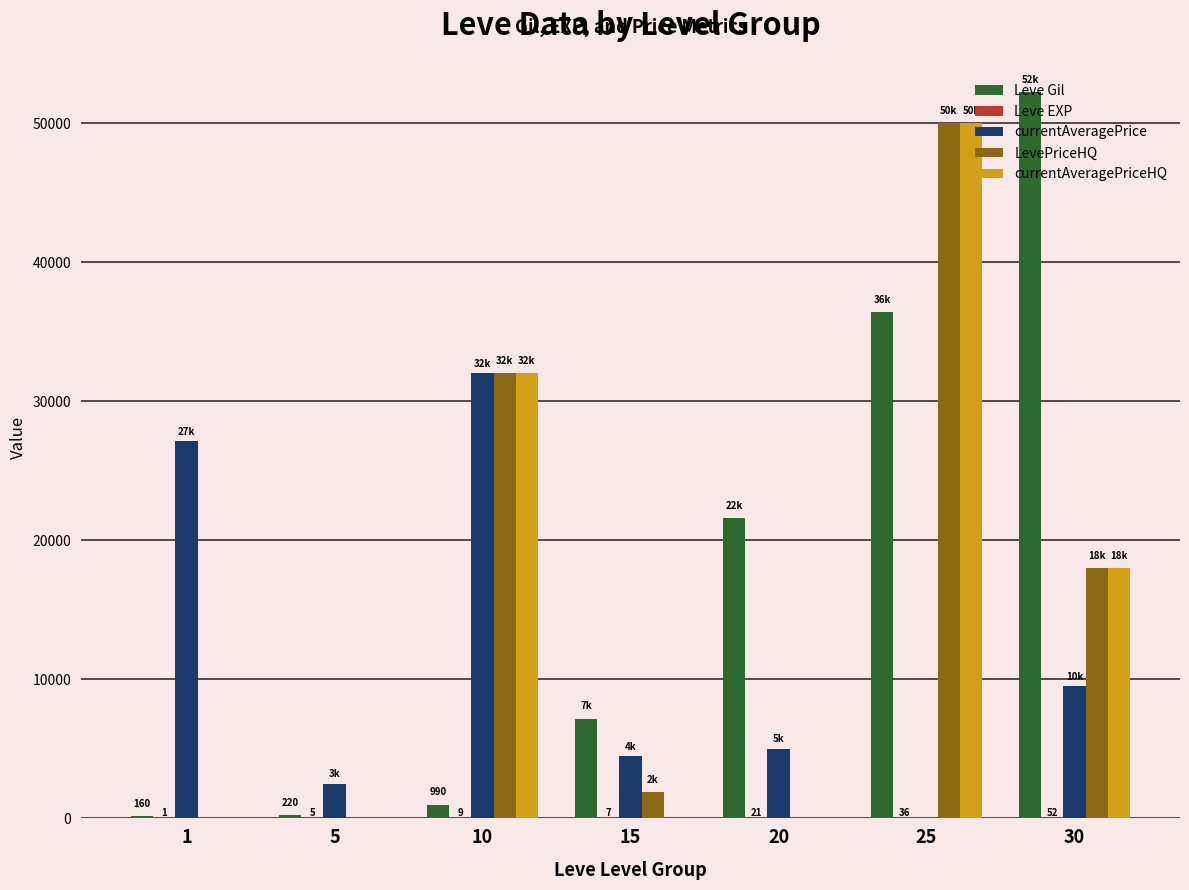

The value of Leve Gil at 30 is 32170. True or false?

False